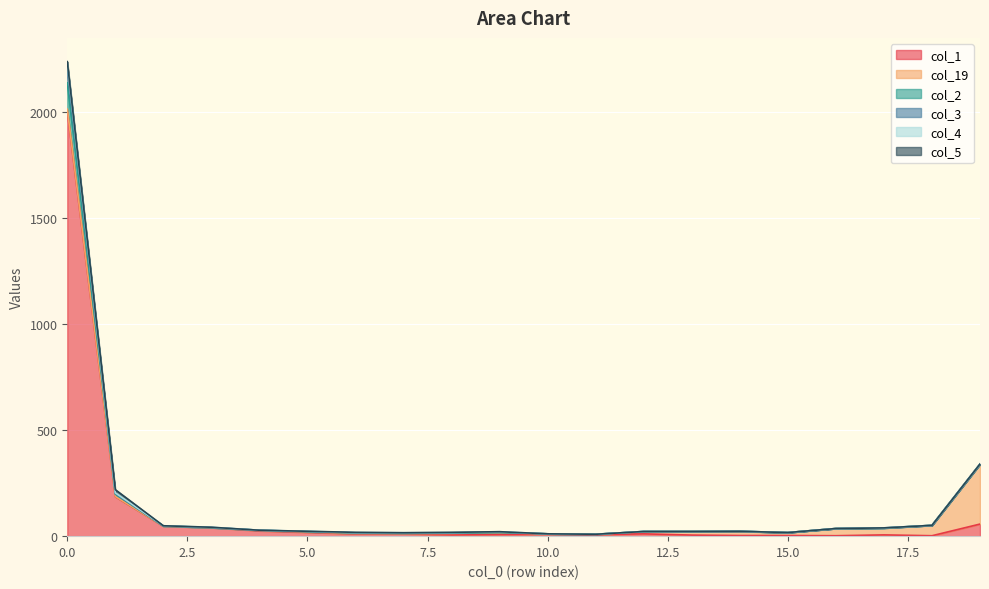

What is the value of the col_1 point at the 4th from the left?

40